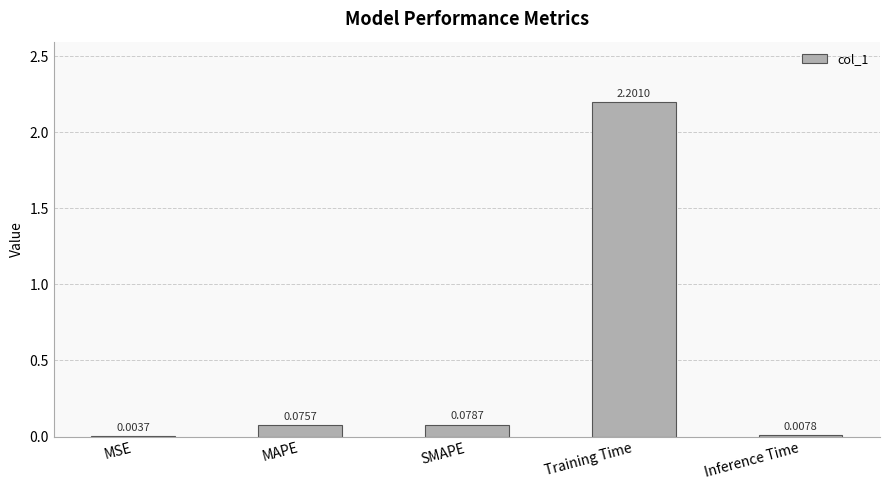

What is the sum of the values at MSE and Training Time?

2.2